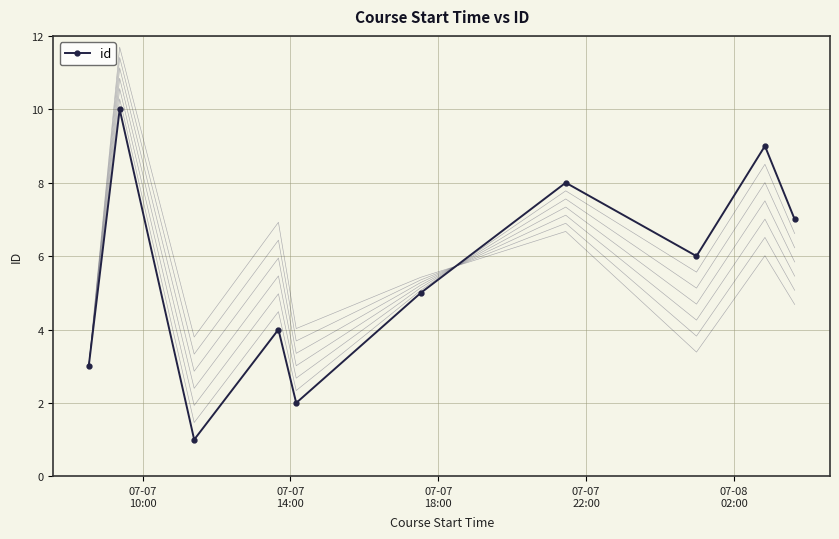

True or false: id has more than 1 interior local peaks.

True